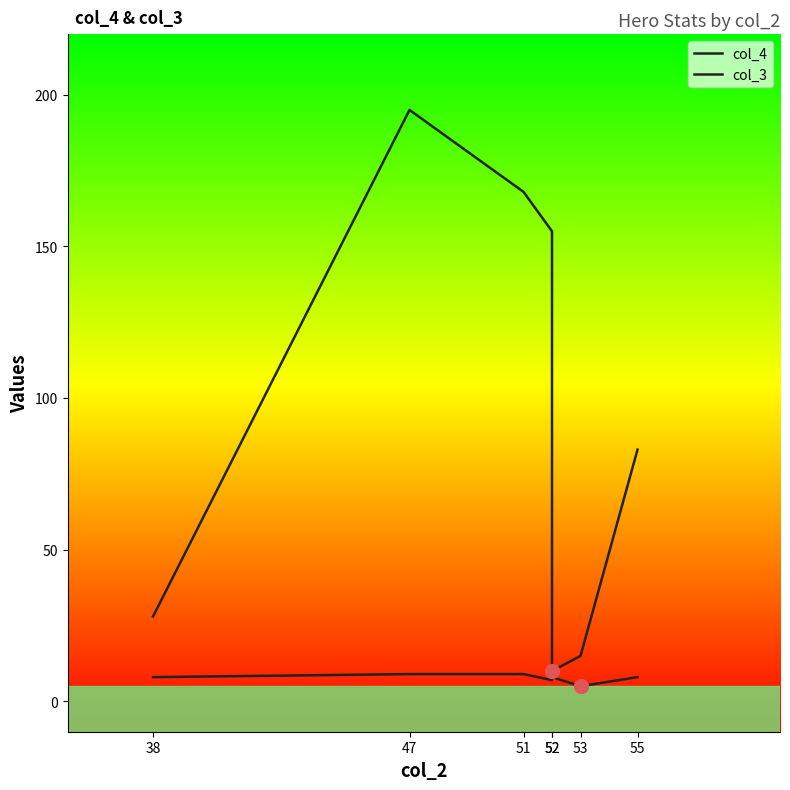

What is the value of the col_4 point at the 7th from the left?

83